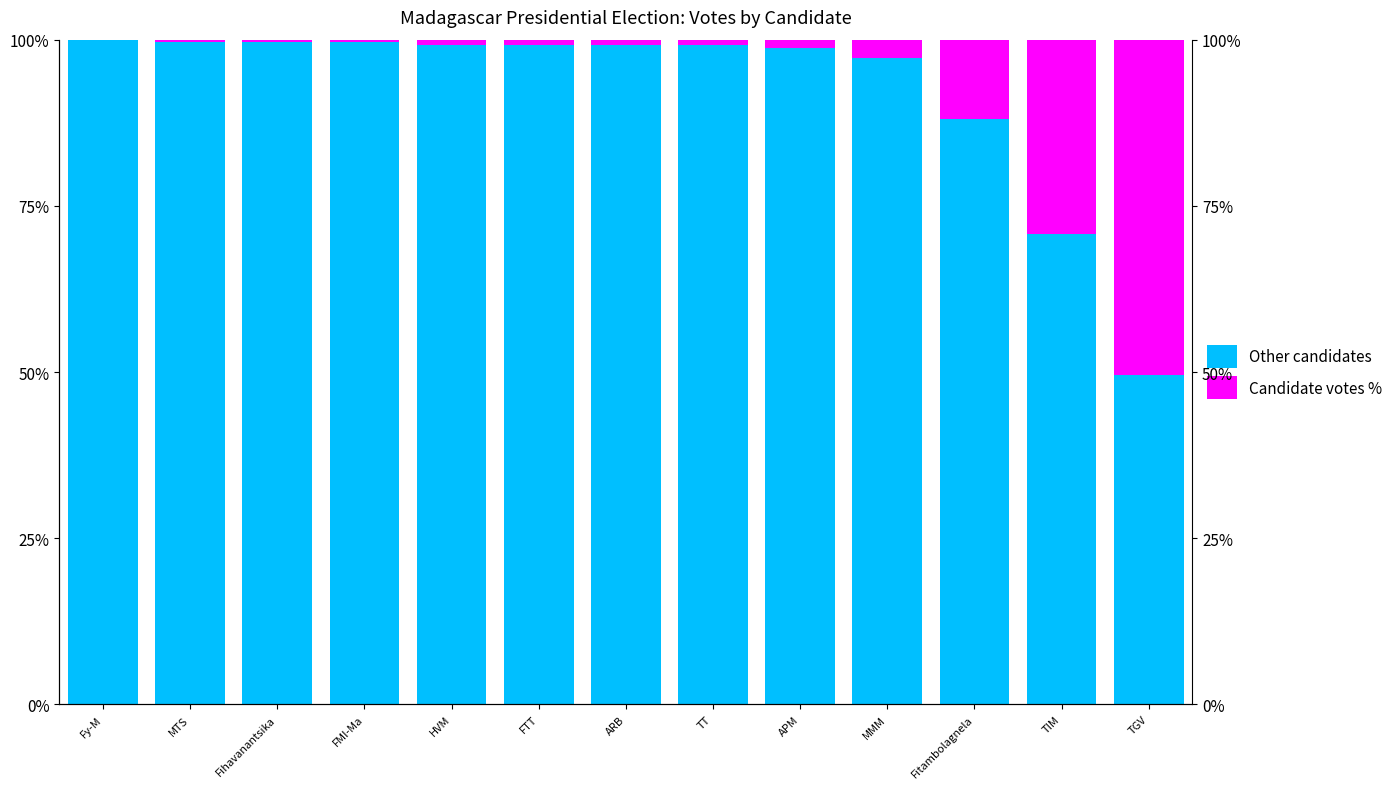

Between TT and MMM, which series saw the biggest shift?

Other candidates